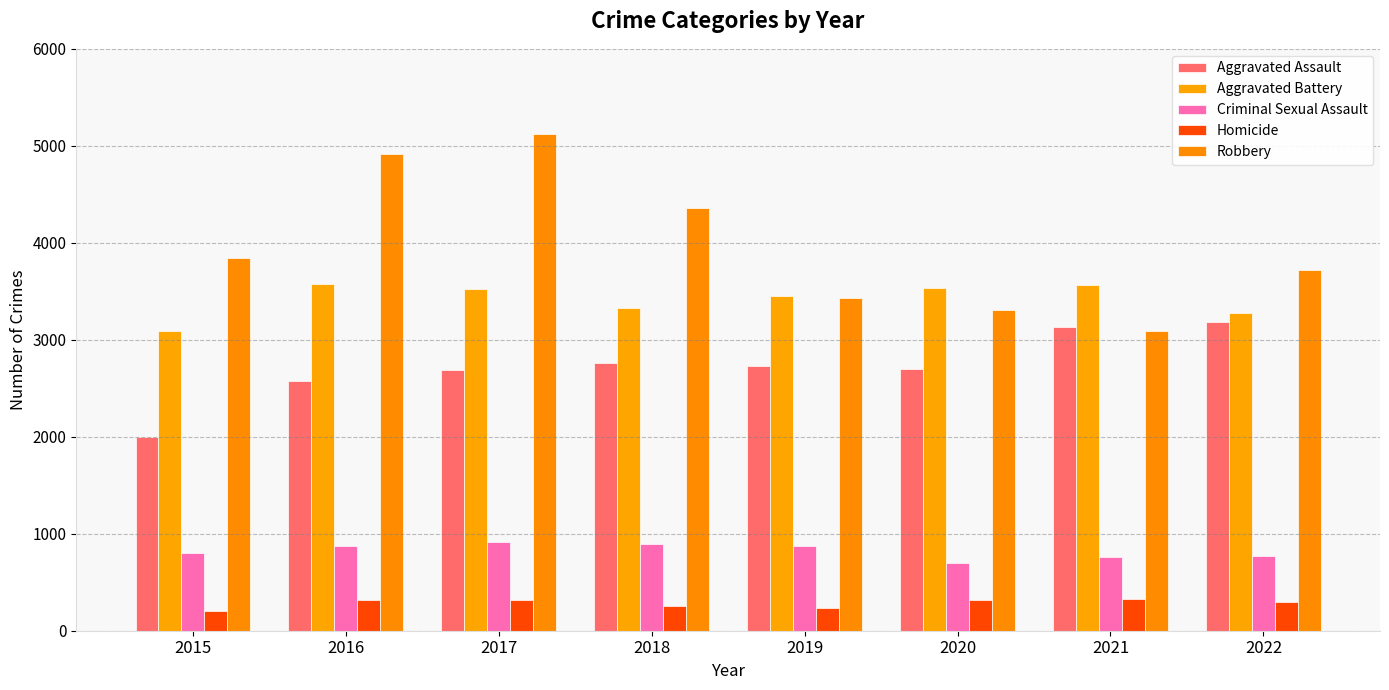

What is the difference between the Homicide values at 2015 and 2022?

95